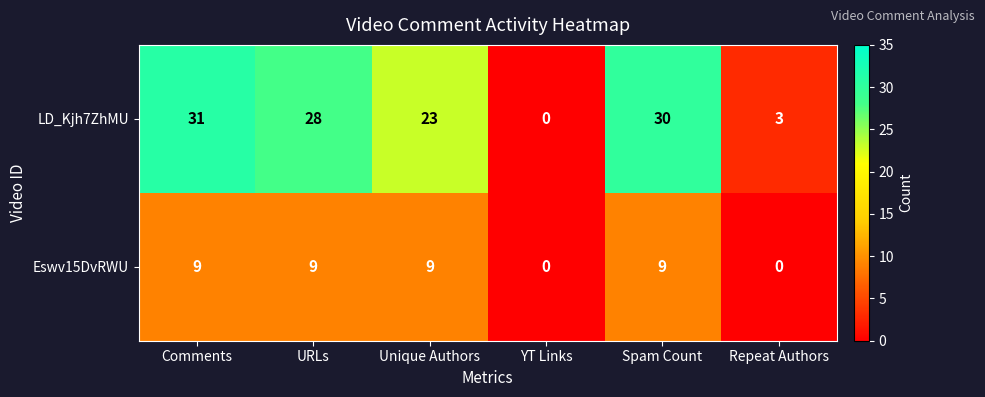

Which series has the largest range (max minus min)?

LD_Kjh7ZhMU